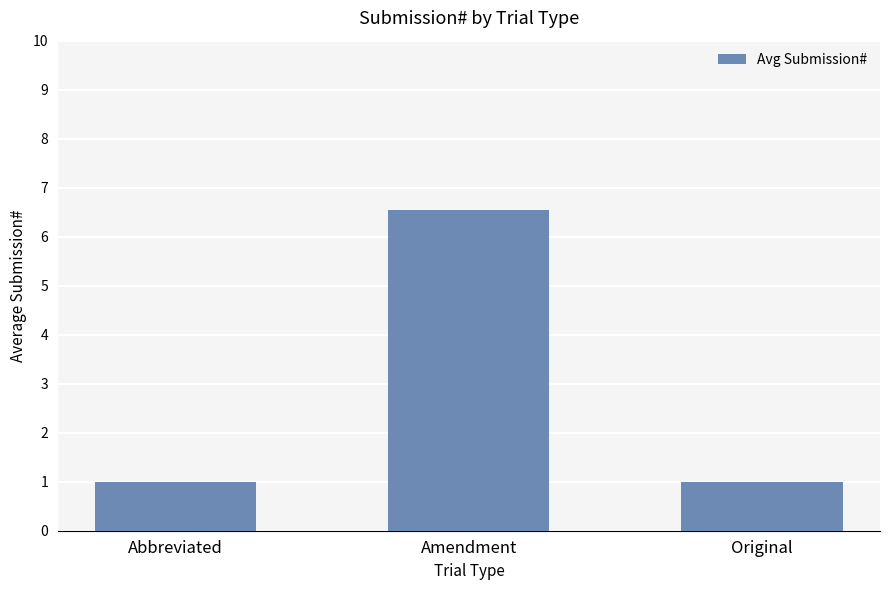

What position from the left is Abbreviated?

1